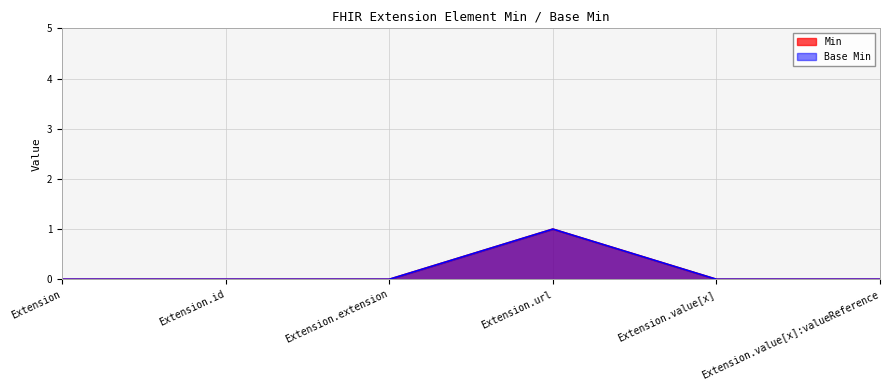

Count the number of data series in this chart.

2